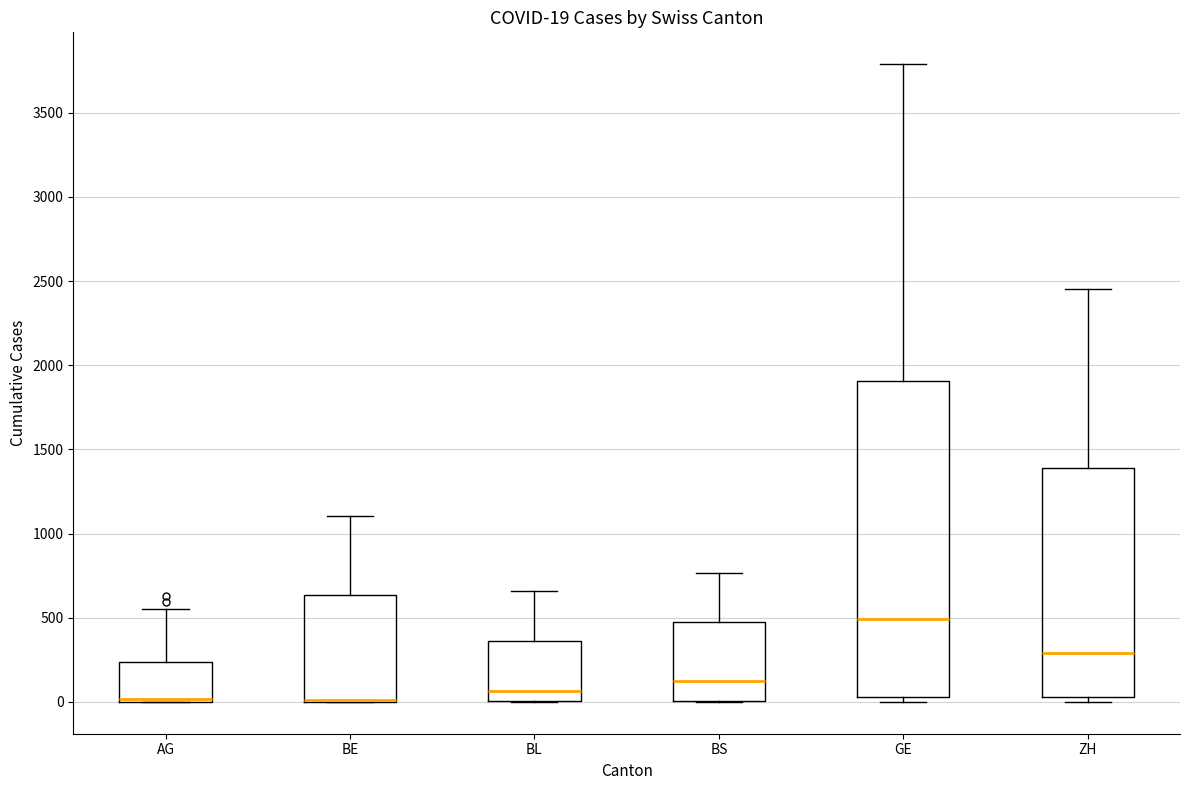

Comparing the boxes themselves (not the whiskers), which one is the tallest?

GE